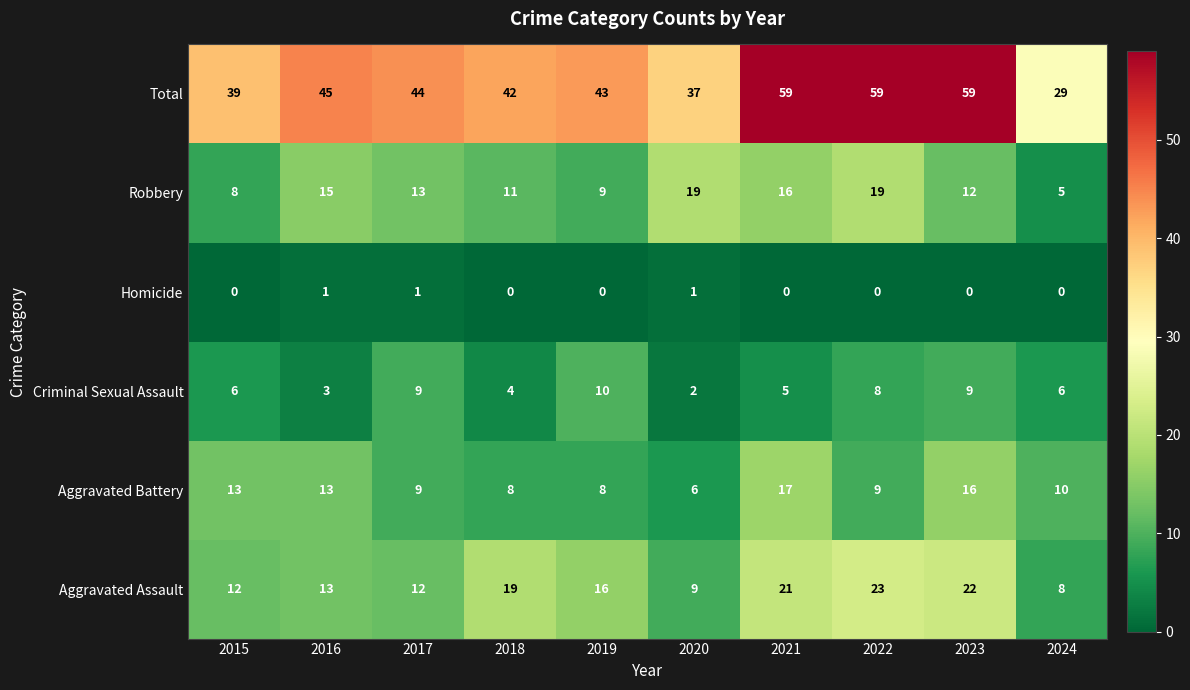

What is the average value of the Aggravated Battery series?

11